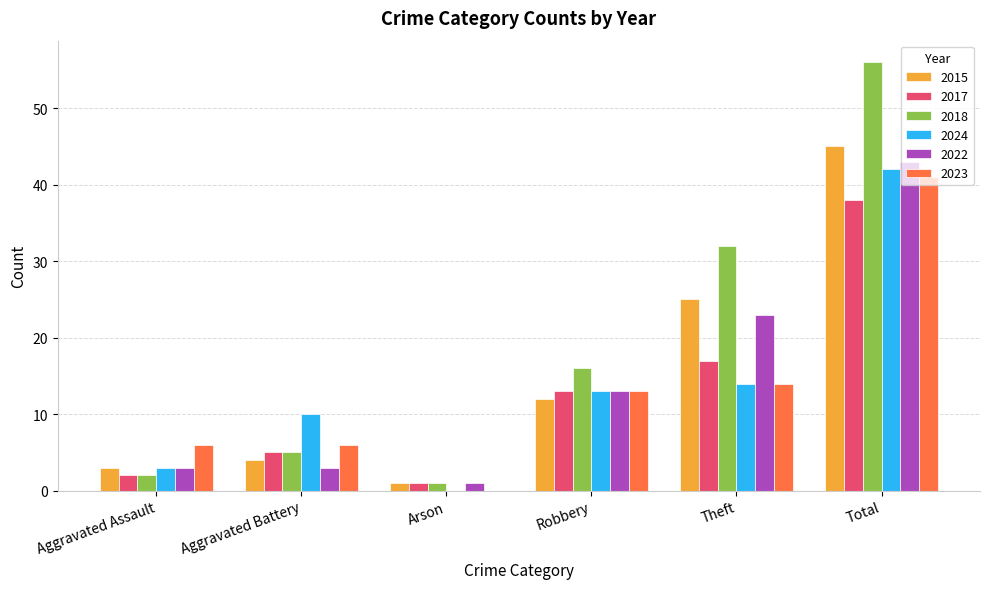

What is the sum of all 2022 values?

86